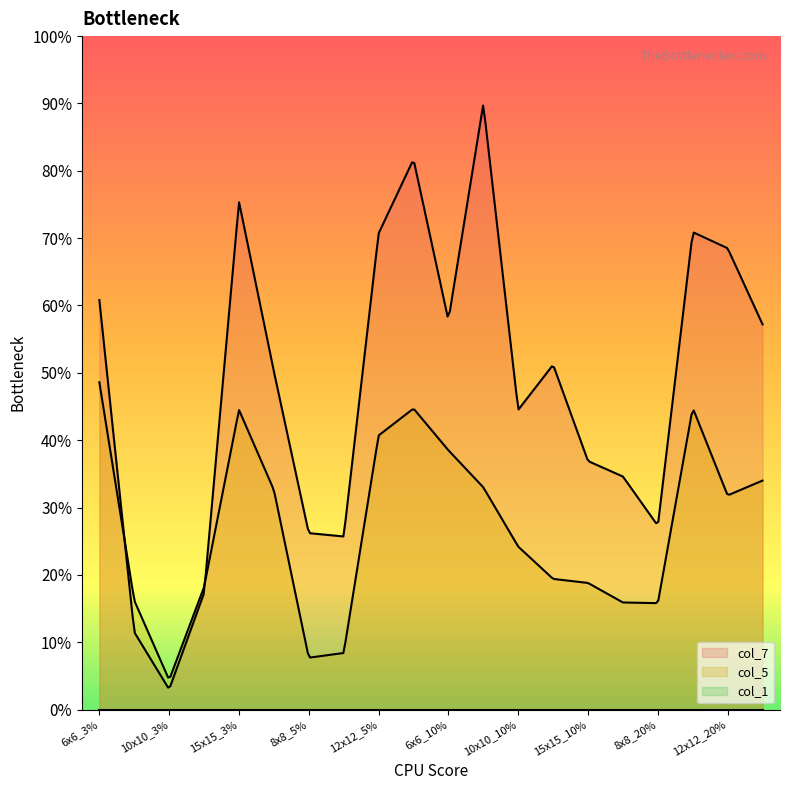

In col_5, how many points are lower than both neighbors (excluding endpoints)?

4